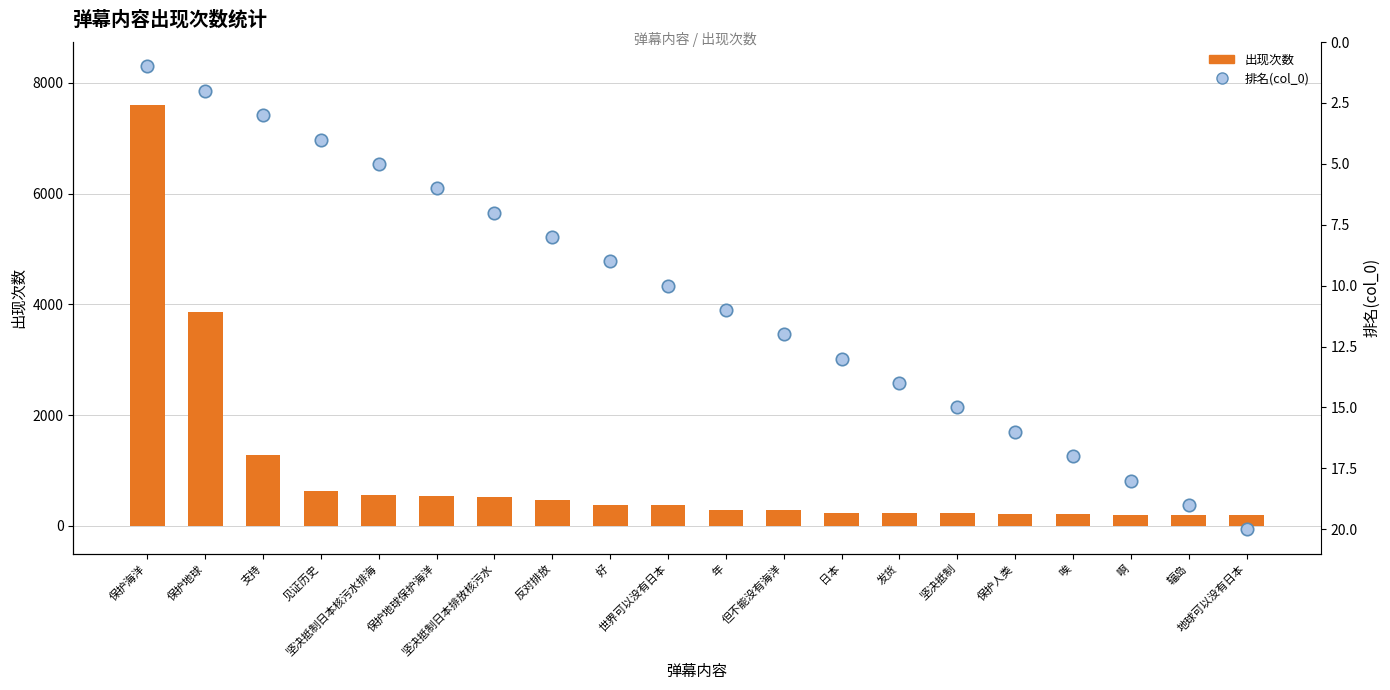

Which series contains the highest Y value?

出现次数